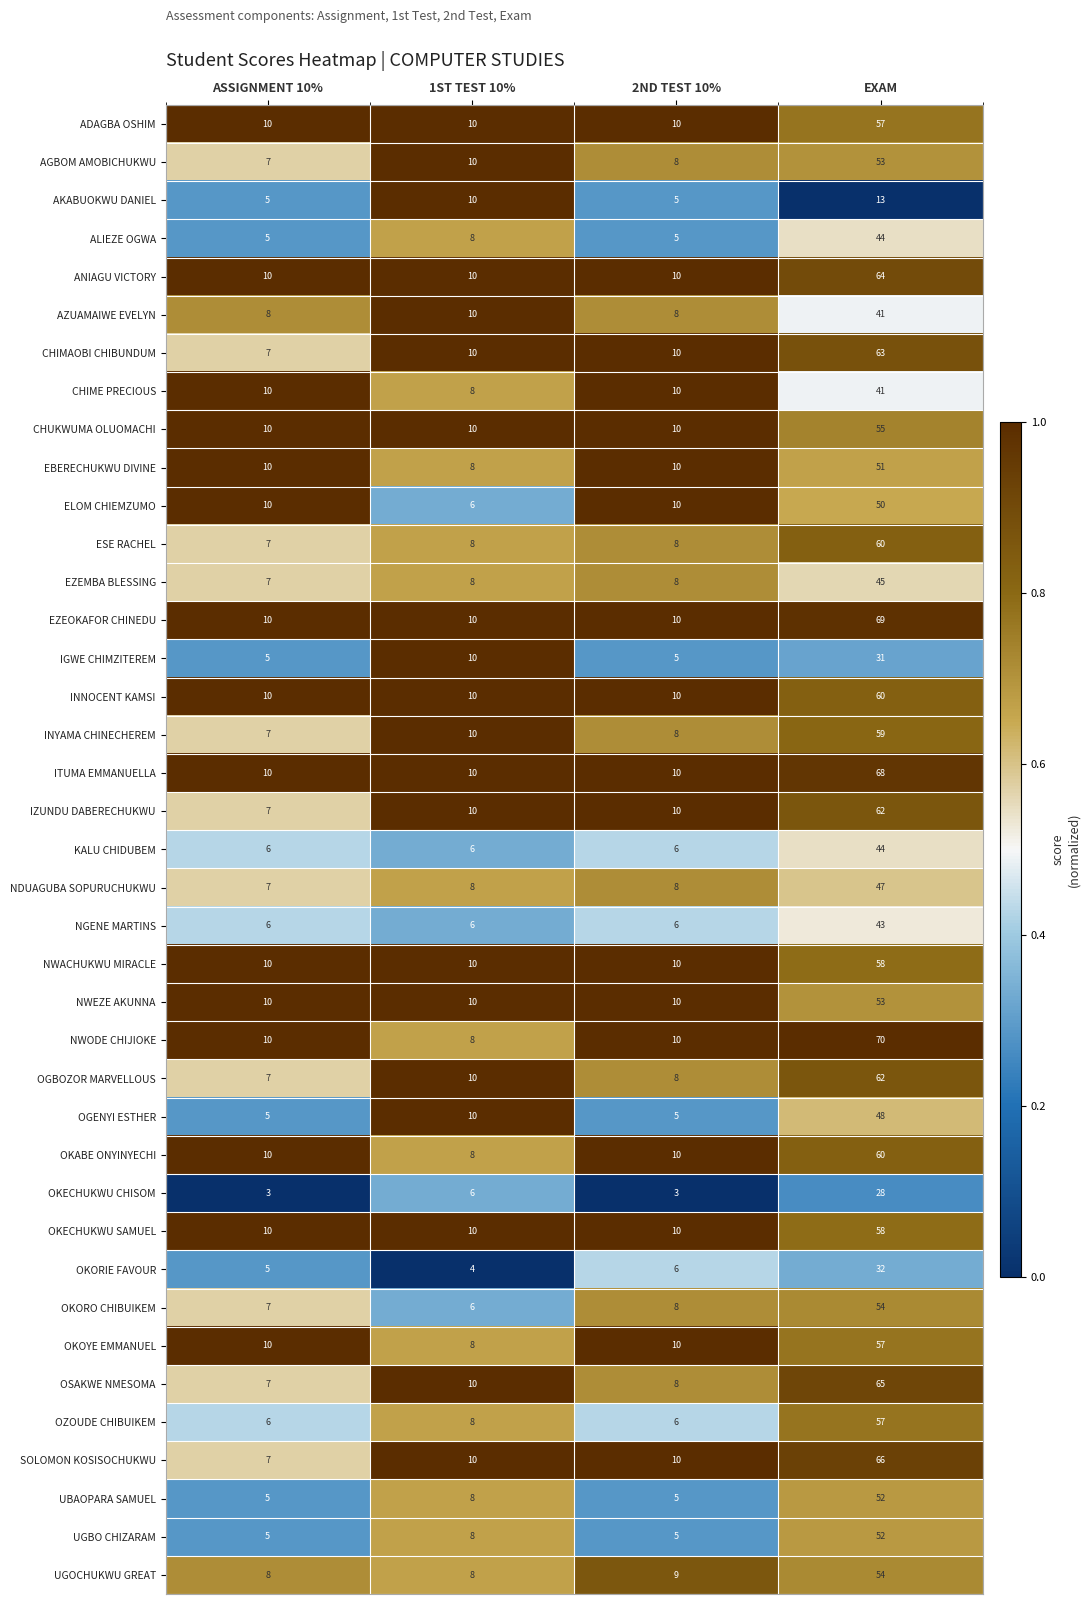

The INYAMA CHINECHEREM series shows 10 at 1ST TEST 10%. True or false?

True